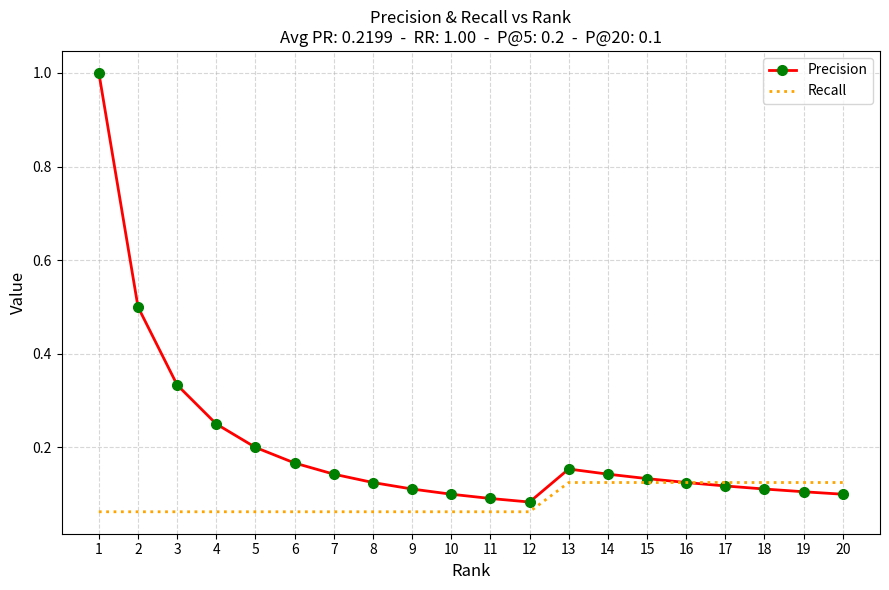

Which series has the largest total across all categories?

Precision